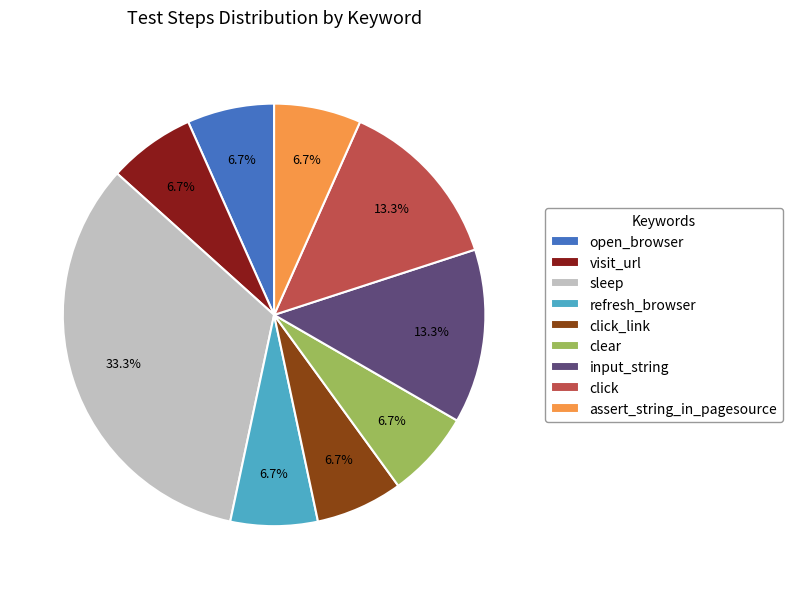

To the nearest percent, what portion does sleep represent?

33%